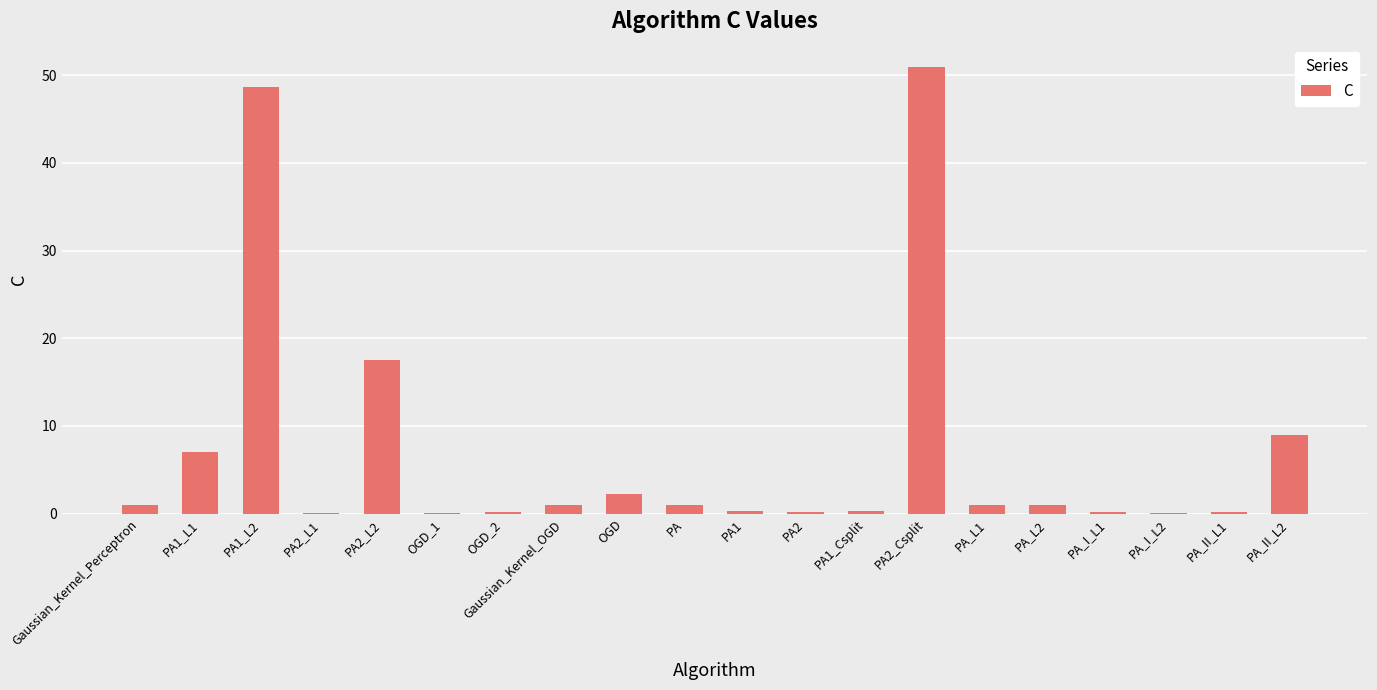

What is the greatest value displayed?

50.9